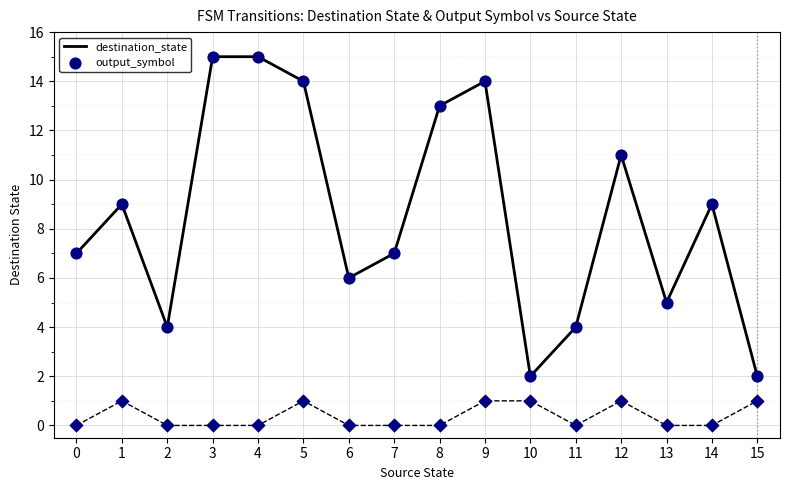

Which series has the largest range (max minus min)?

destination_state